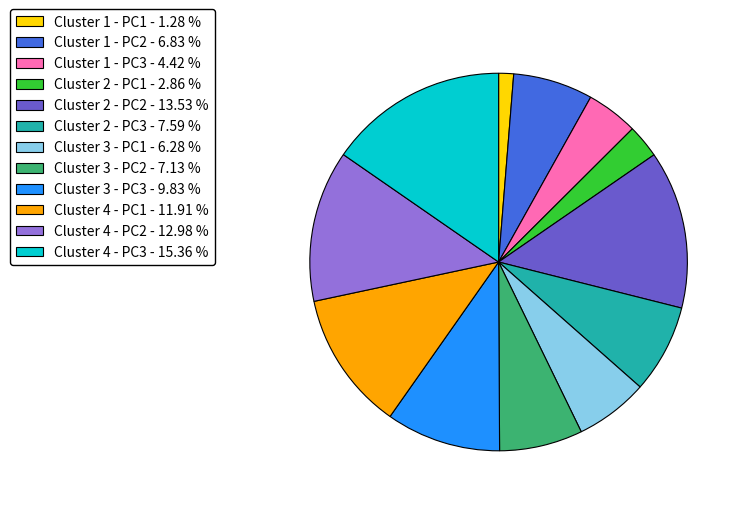

Do Cluster 3 - PC2 and Cluster 2 - PC3 together represent more than half of the pie?

No